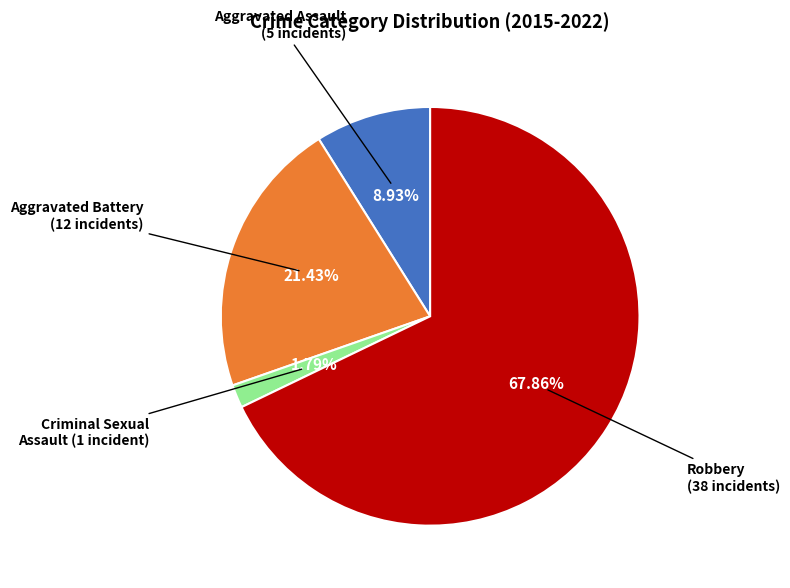

How many slices are in this pie chart?

4